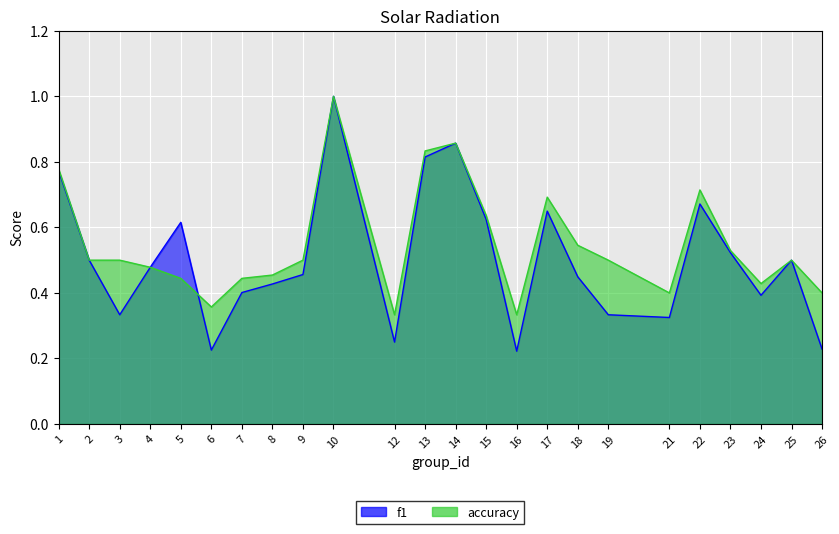

Rank the categories by f1 value from highest to lowest.

10, 14, 13, 1, 22, 17, 15, 5, 23, 2, 25, 4, 9, 18, 8, 7, 24, 3, 19, 21, 12, 26, 6, 16